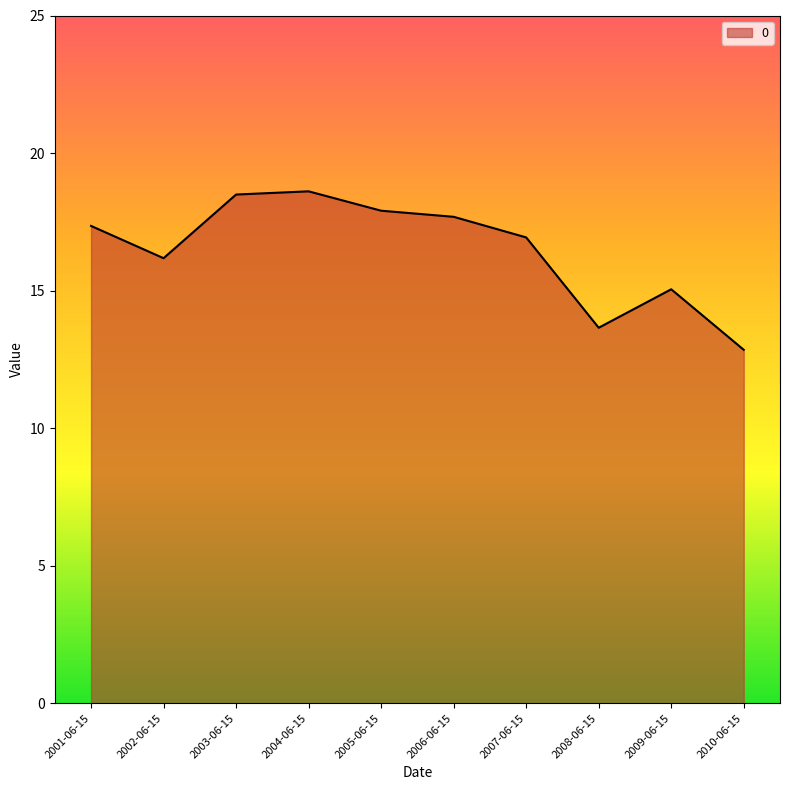

What is the difference between the maximum and minimum values?

5.8